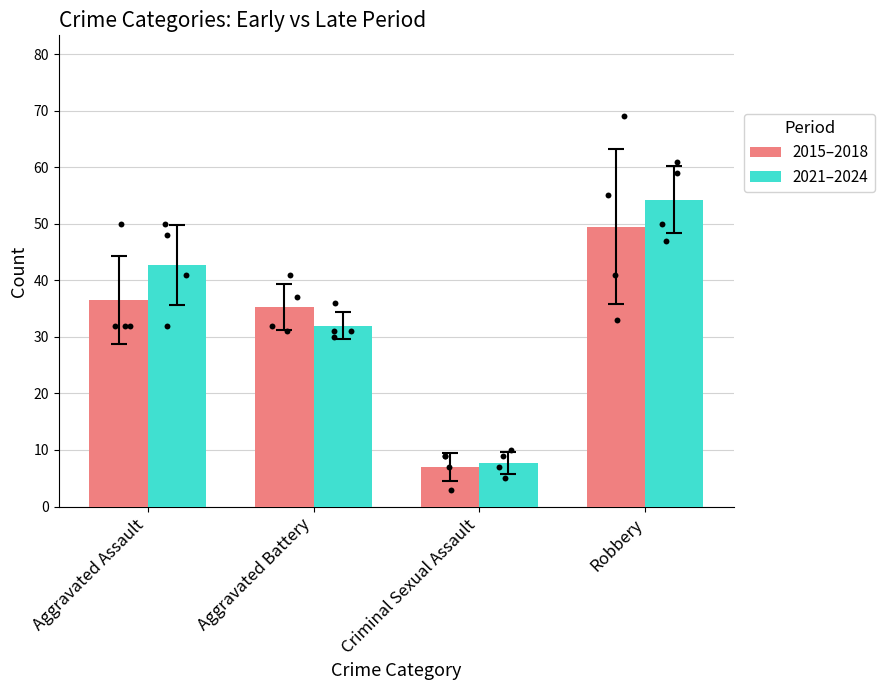

Which series has the widest spread of Y values?

2021–2024